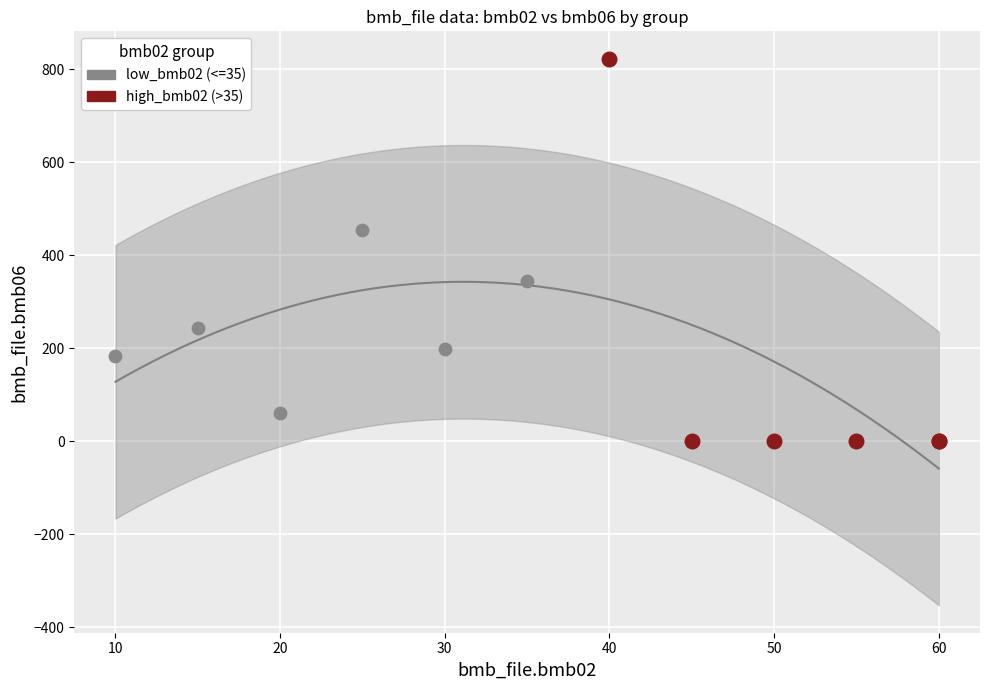

What are all the series names shown in the legend?

low_bmb02 (<=35), high_bmb02 (>35)